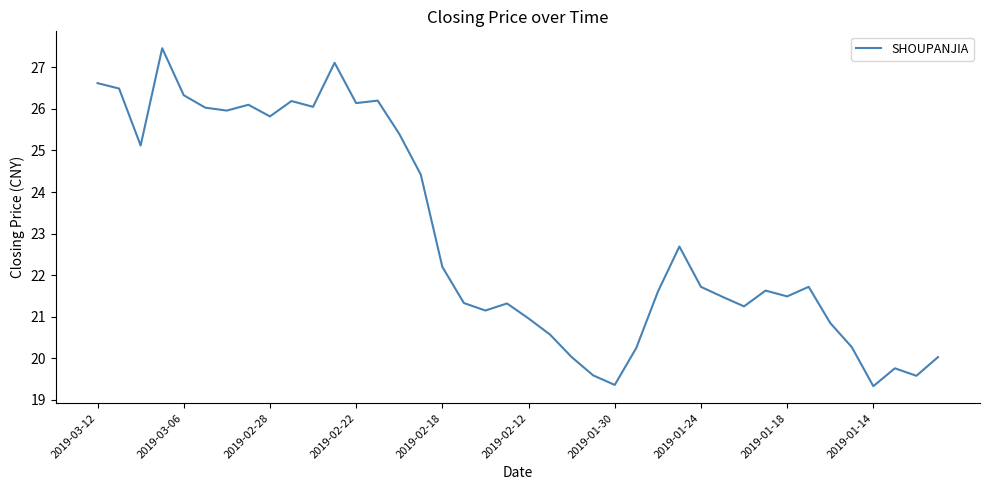

What is the maximum value shown in the chart?

27.5